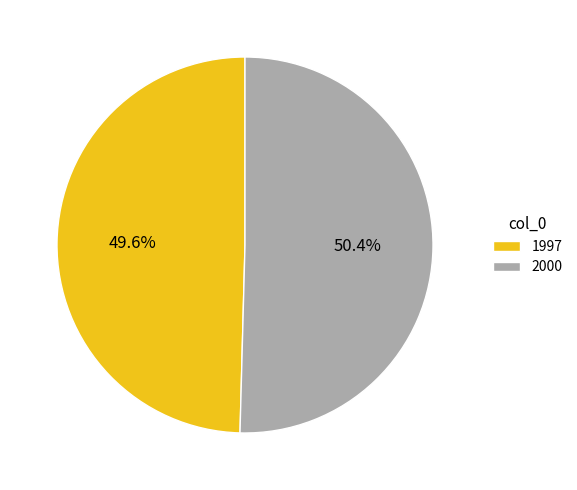

Rank the categories by value from highest to lowest.

2000, 1997